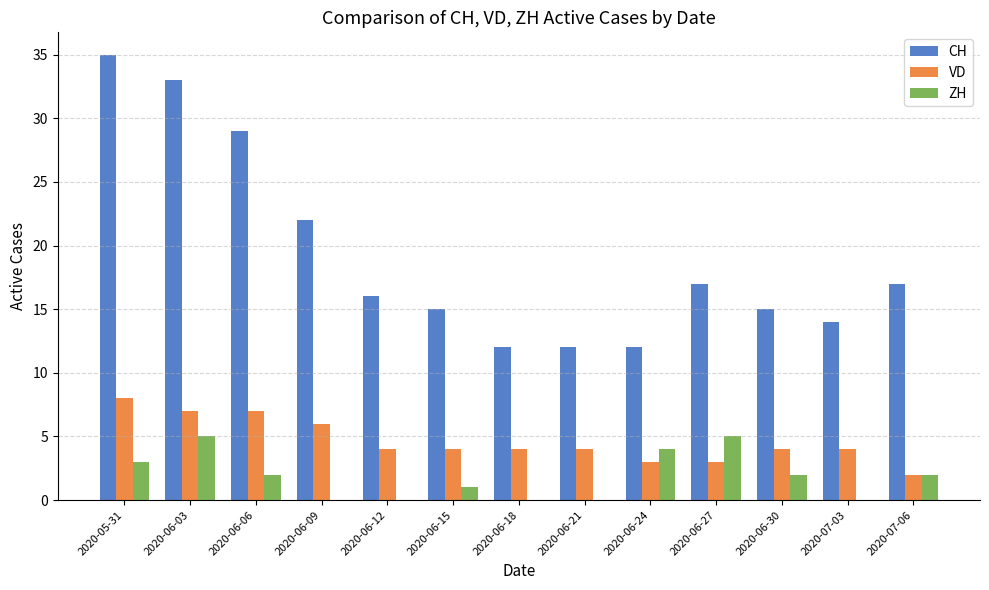

True or false: VD has a value of 3 at 2020-06-27.

True